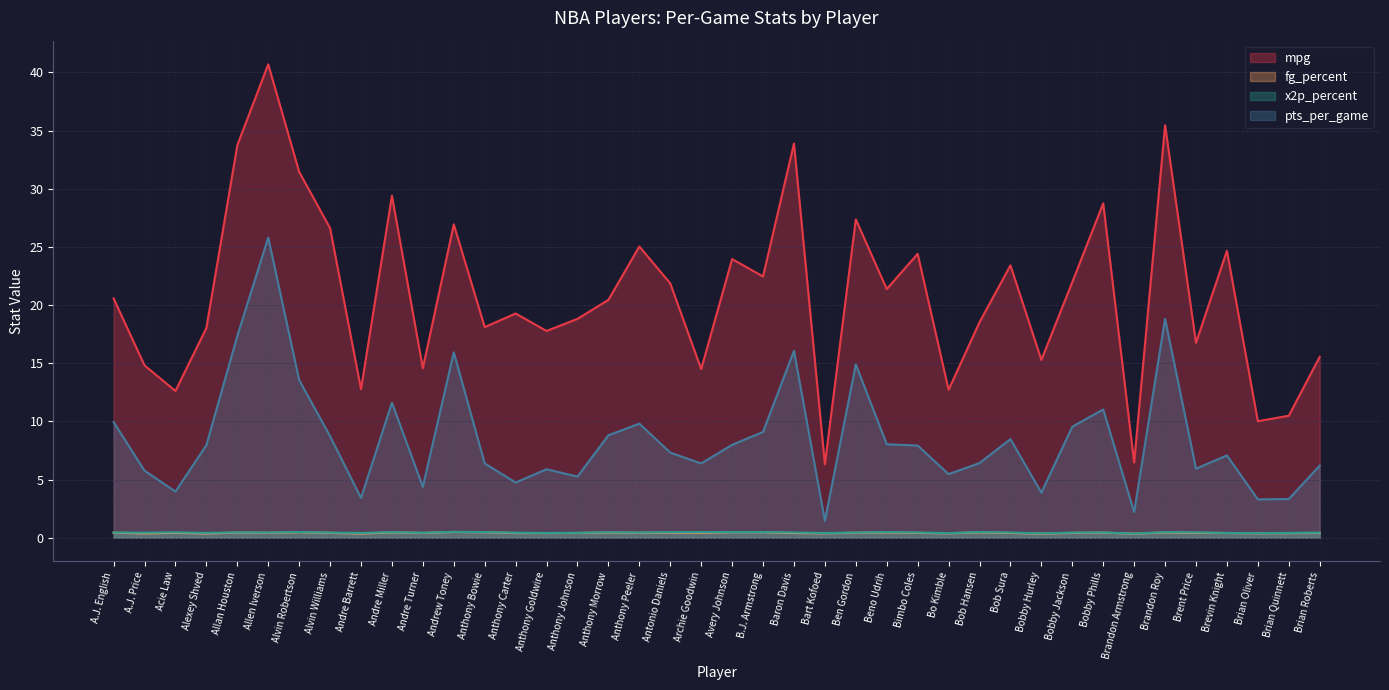

At how many categories does at least one series exceed 15?

30